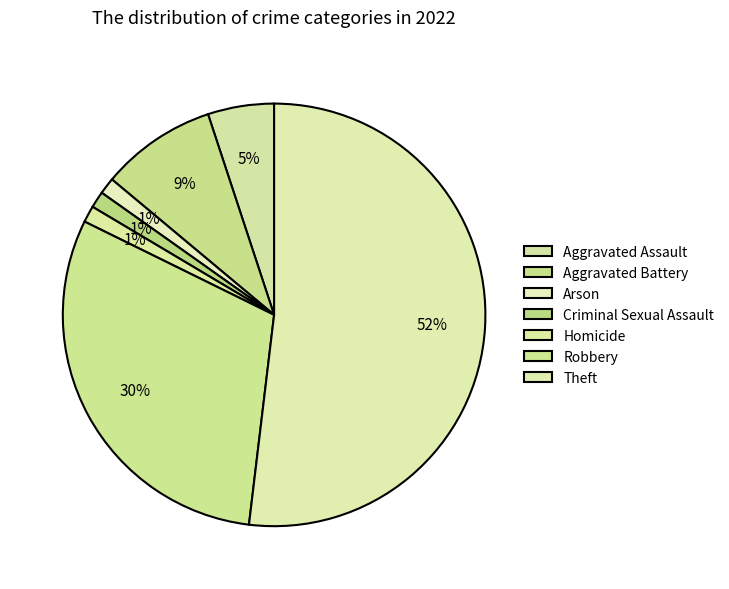

To the nearest percent, what is the combined percentage of Theft and Criminal Sexual Assault?

53%